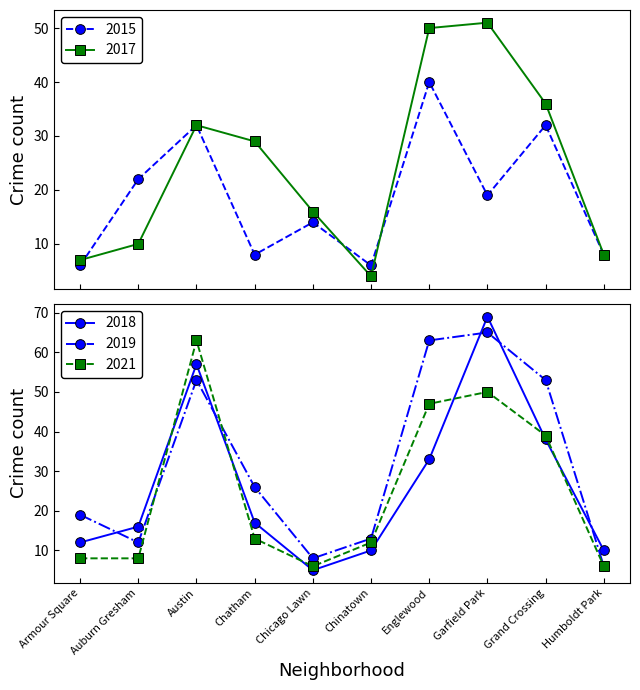

What is the difference between the 2018 values at Austin and Humboldt Park?

47